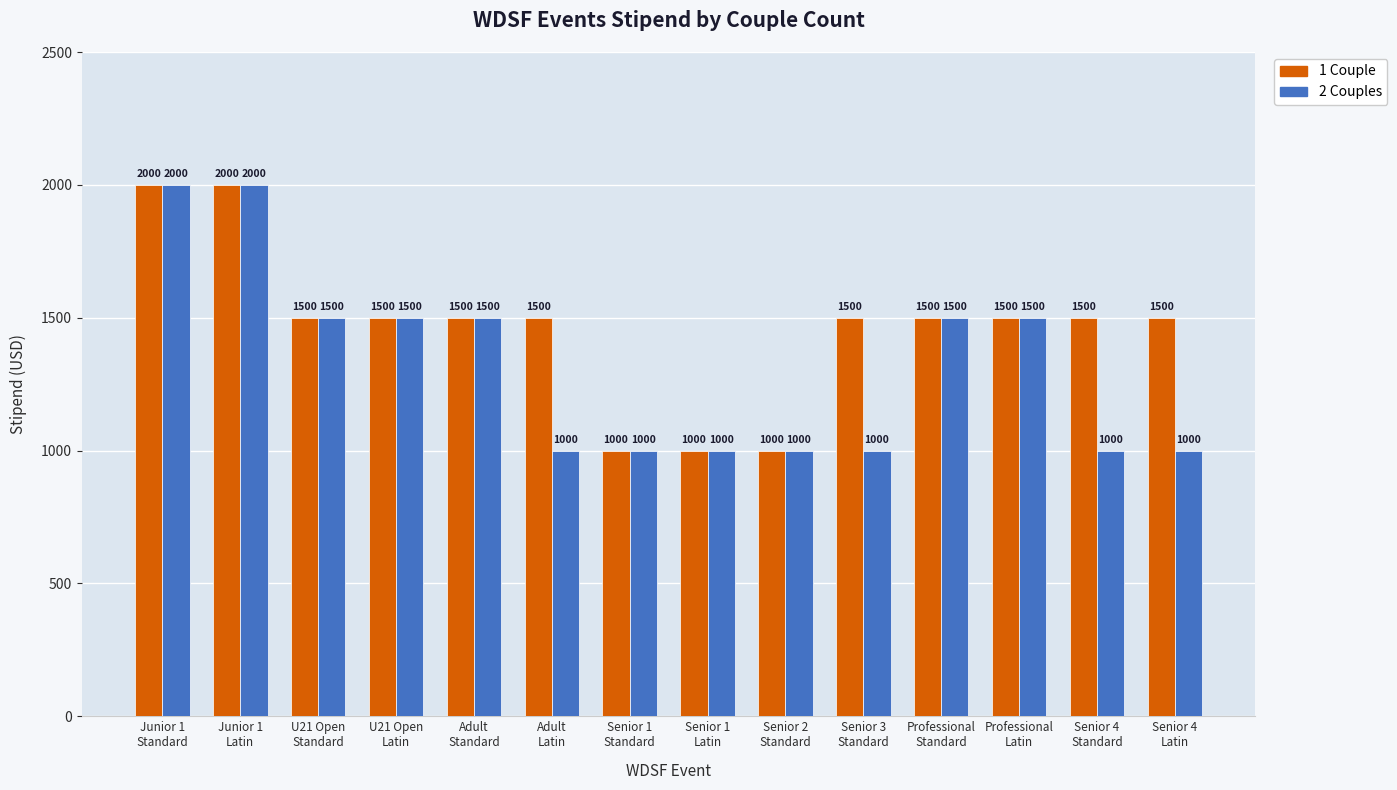

Does the chart contain any negative values?

No